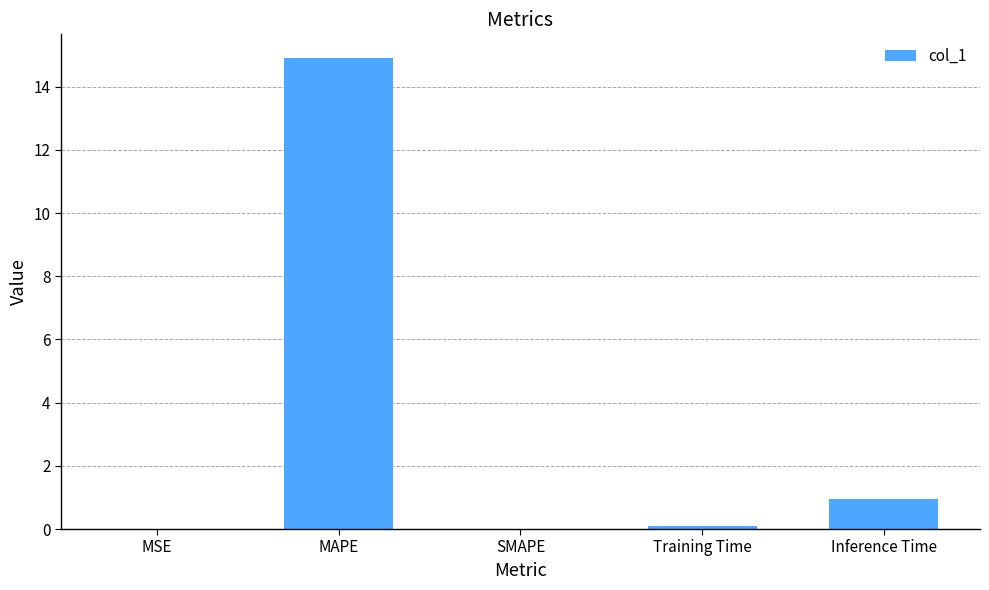

What is the maximum value shown in the chart?

14.9